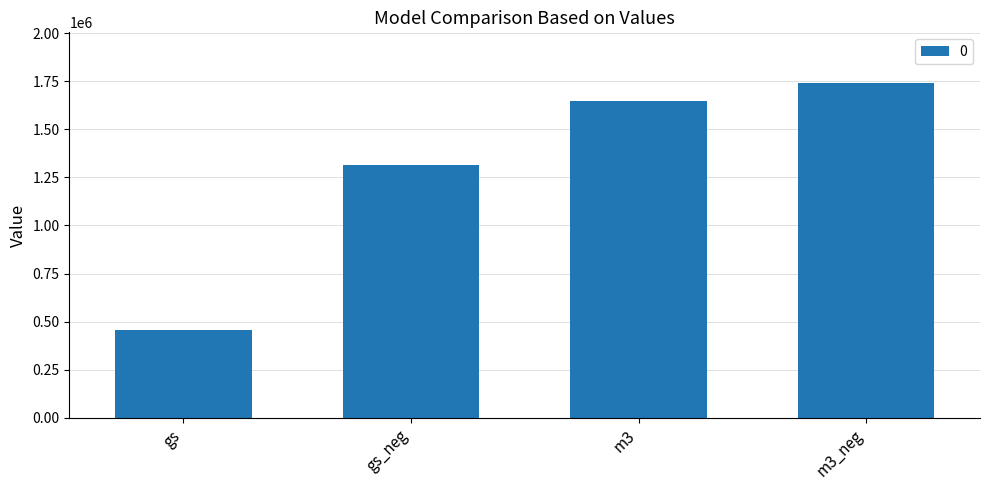

What is the difference between the second highest and minimum values?

1195302.3